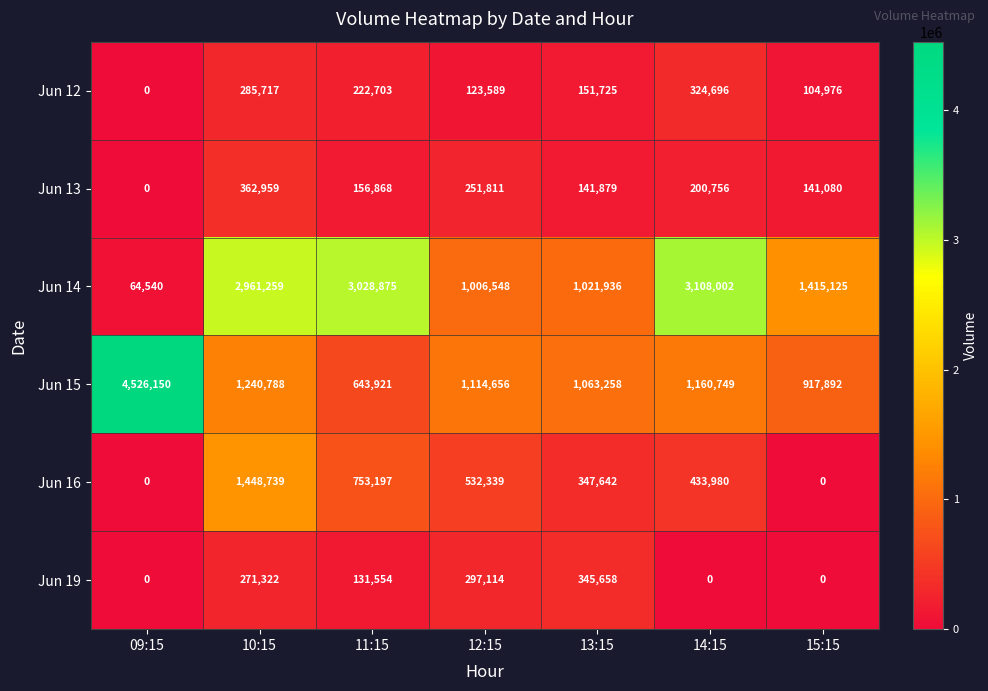

Rank the series by their maximum value, from highest to lowest.

Jun 15, Jun 14, Jun 16, Jun 13, Jun 19, Jun 12